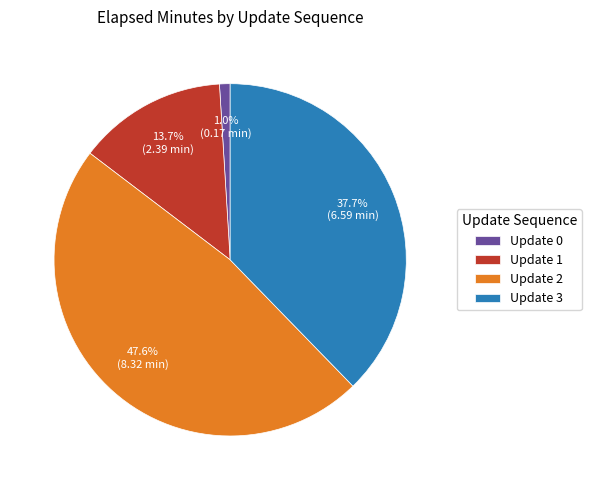

Count the number of slices in the pie.

4